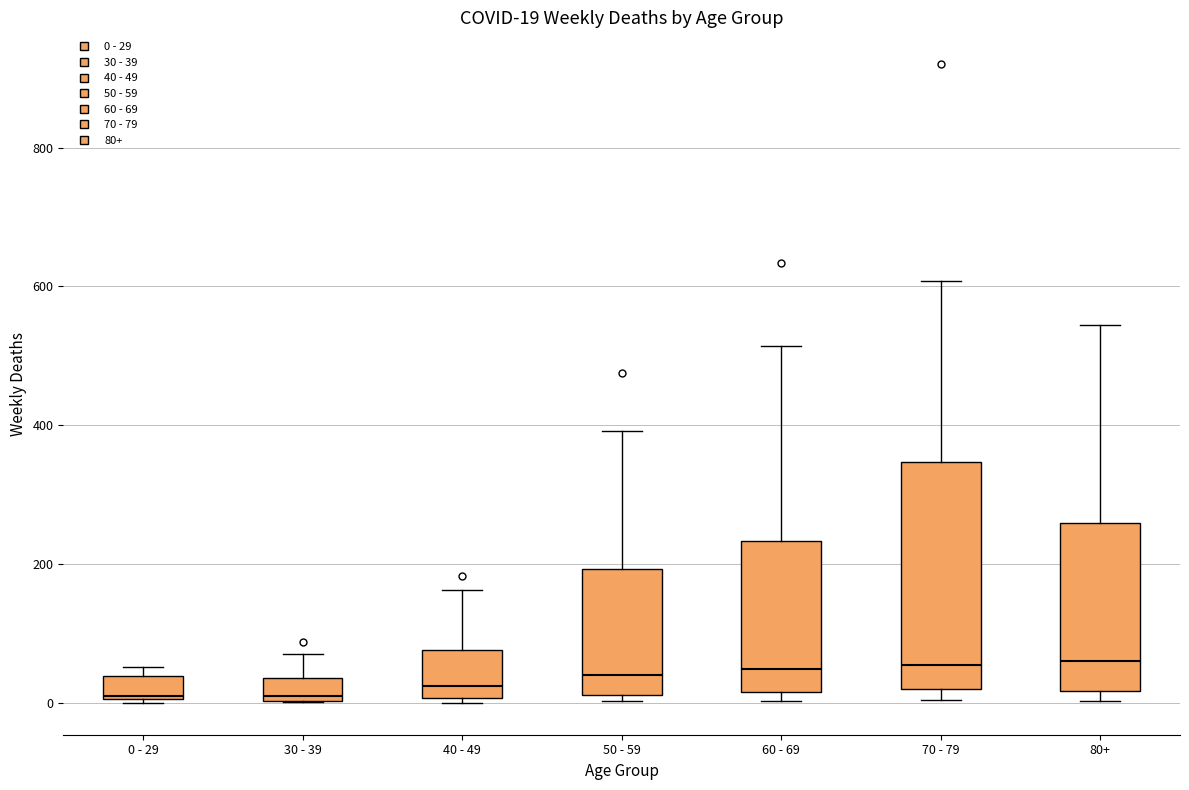

Comparing the boxes themselves (not the whiskers), which one is the tallest?

70 - 79